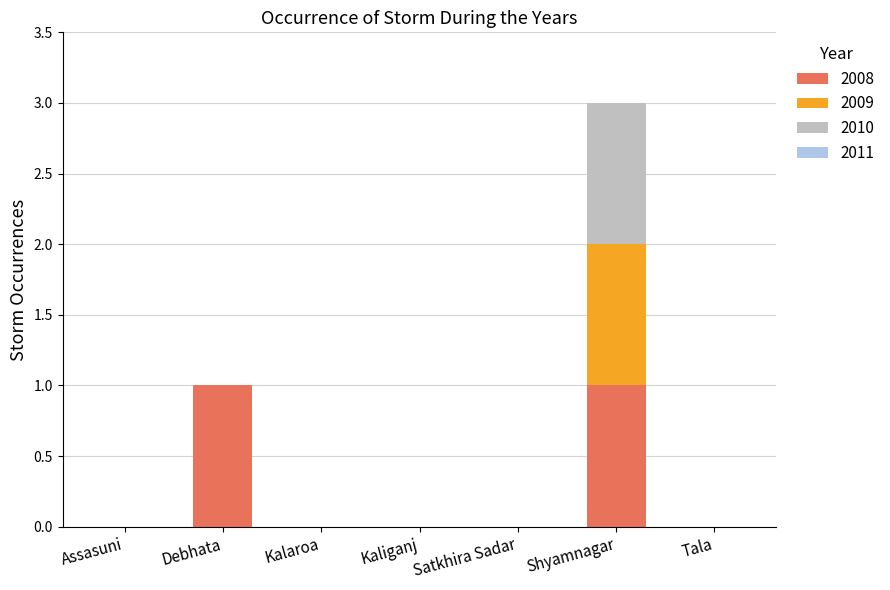

The 2008 series shows 1 at Shyamnagar. True or false?

True